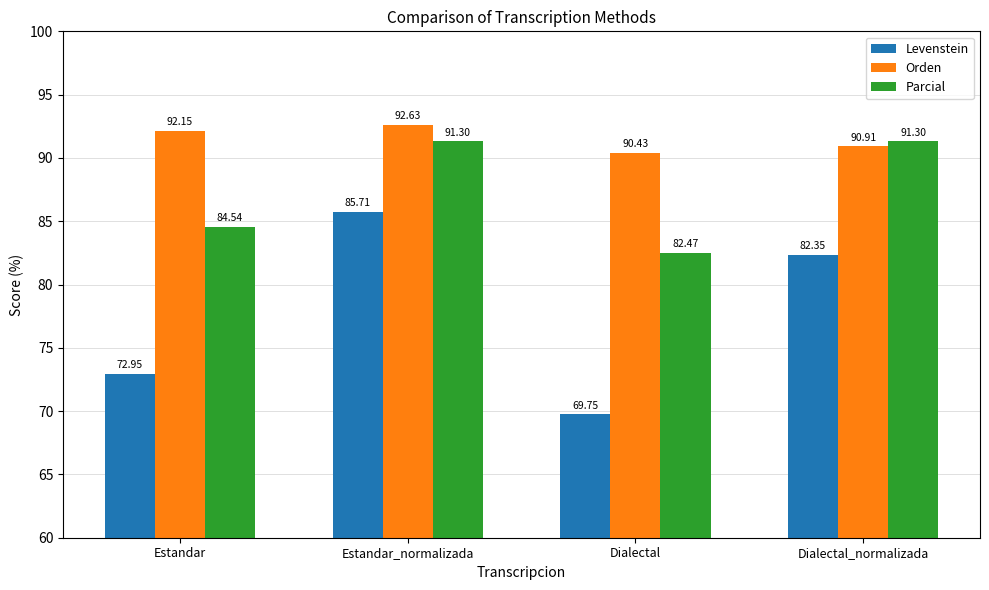

List the labels in order of Orden value, smallest first.

Dialectal, Dialectal_normalizada, Estandar, Estandar_normalizada